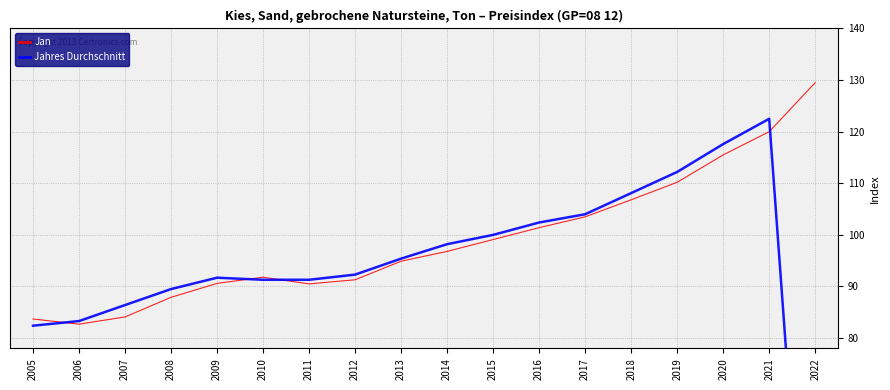

True or false: Jan has more than 0 interior local peaks.

True